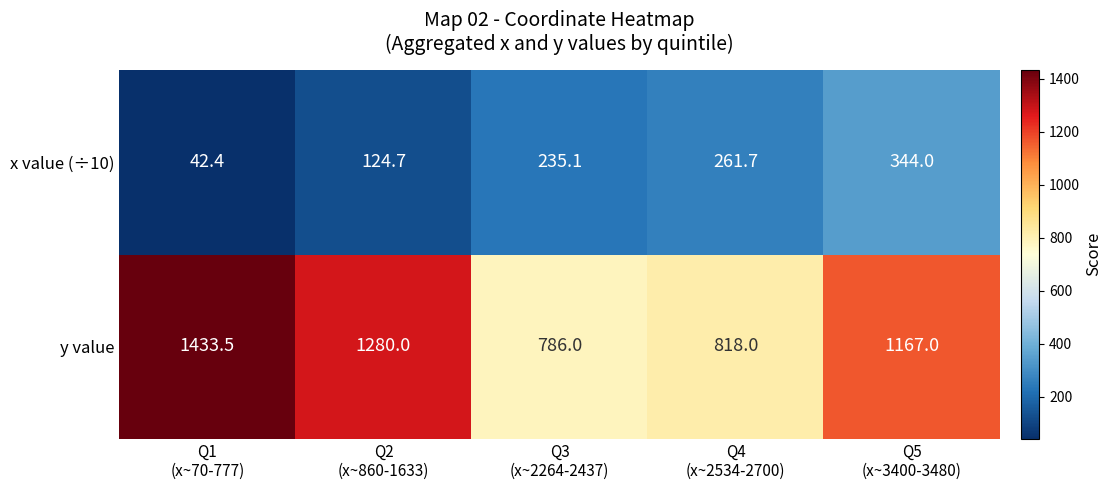

List the series in order of their peak value, lowest first.

x value (÷10), y value